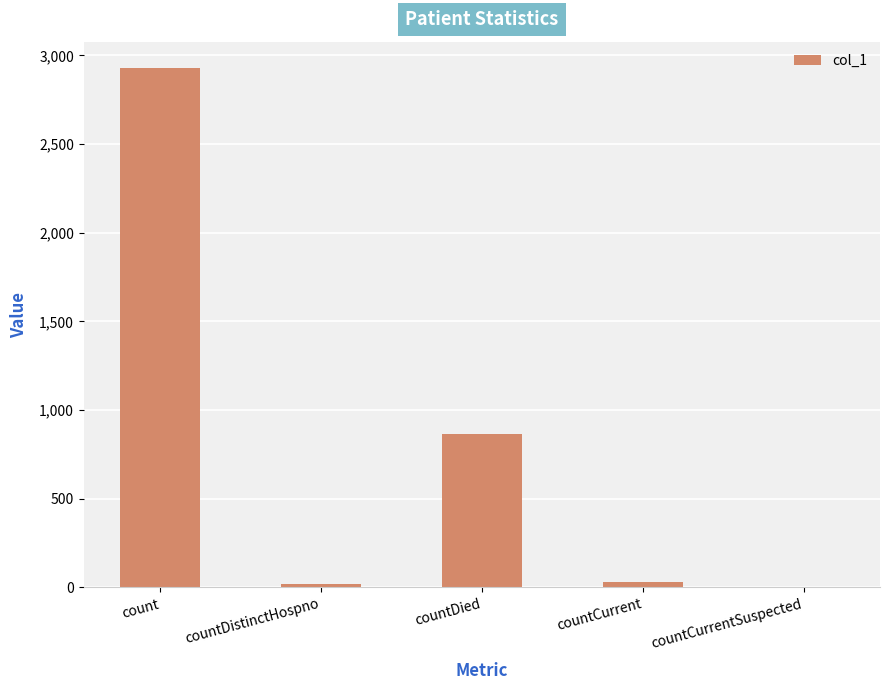

What is the greatest value displayed?

2931